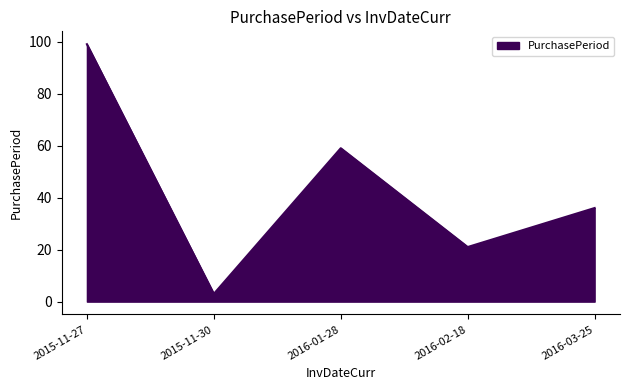

What is the change in value from 2015-11-30 to 2016-01-28?

+56